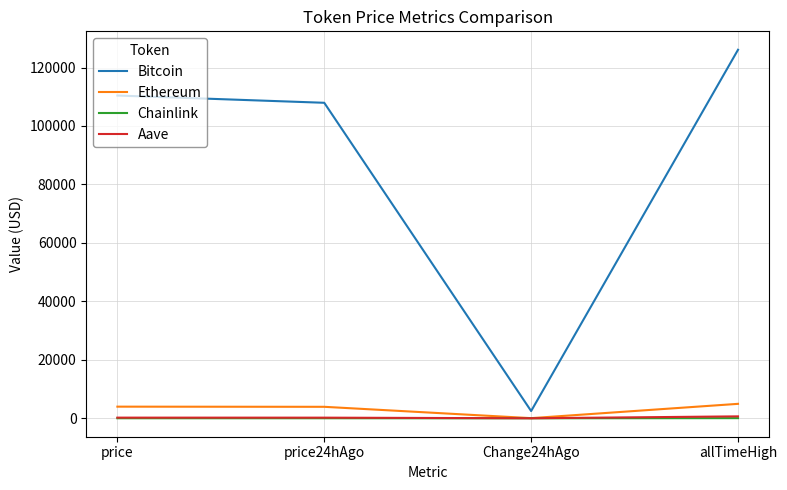

Which series has the largest range (max minus min)?

Bitcoin